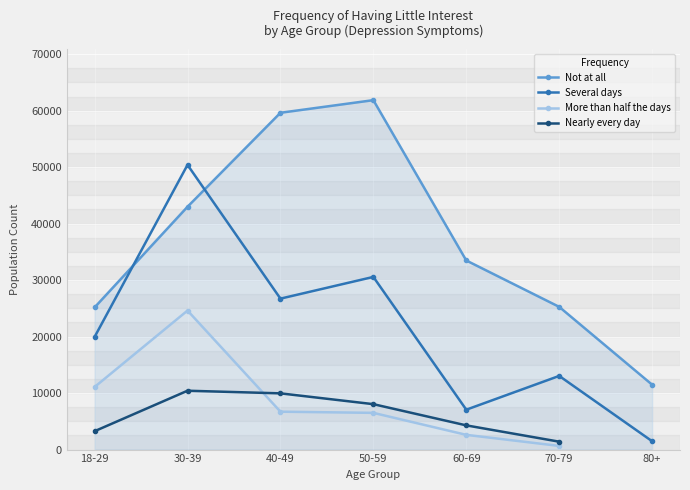

At which label does Nearly every day first exceed 8040?

30-39